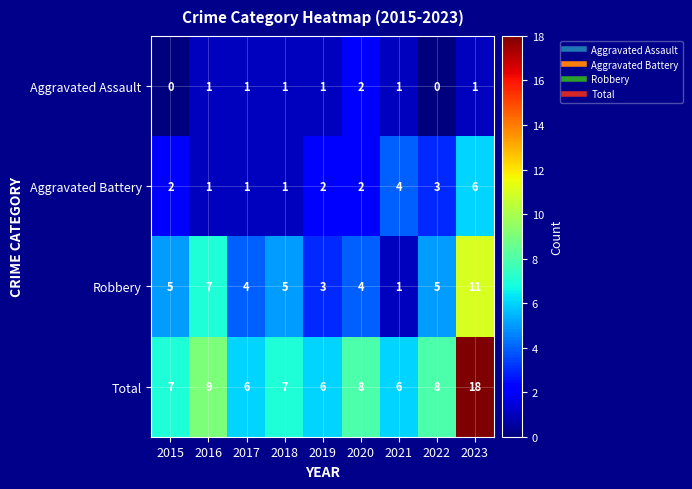

What is the difference between the second highest and second lowest values in the Robbery series?

4